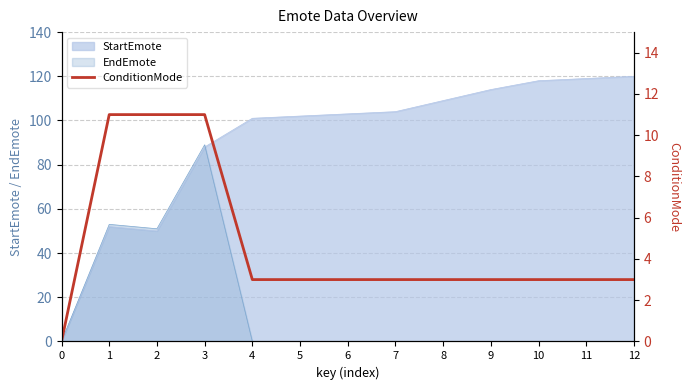

The EndEmote series shows -44 at 8. True or false?

False